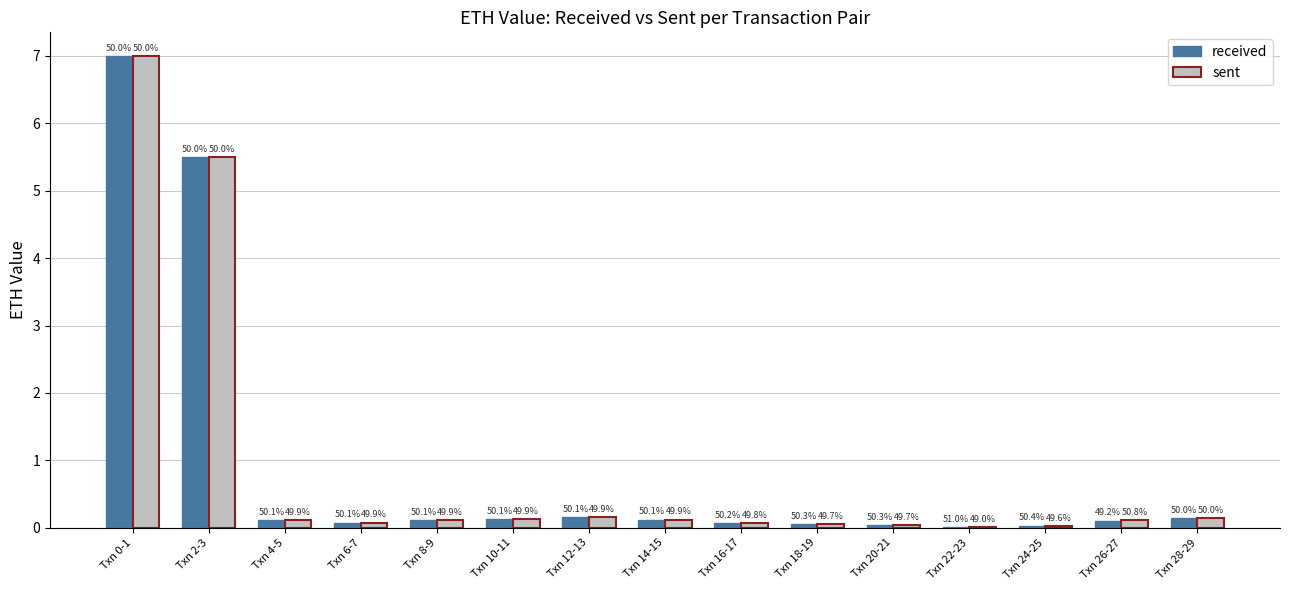

What are all the series names shown in the legend?

received, sent